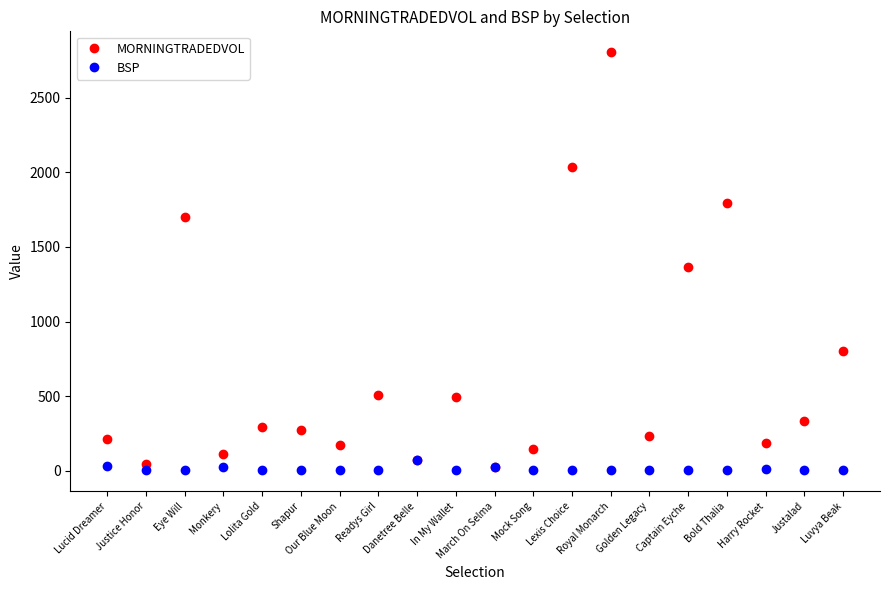

At which label does BSP first exceed 3?

Lucid Dreamer